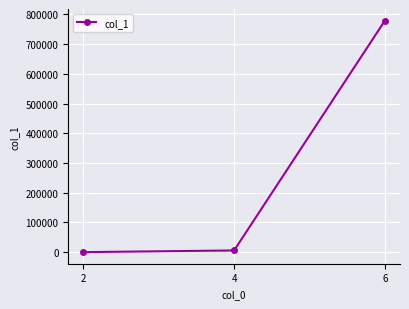

What is the sum of all values?

785121